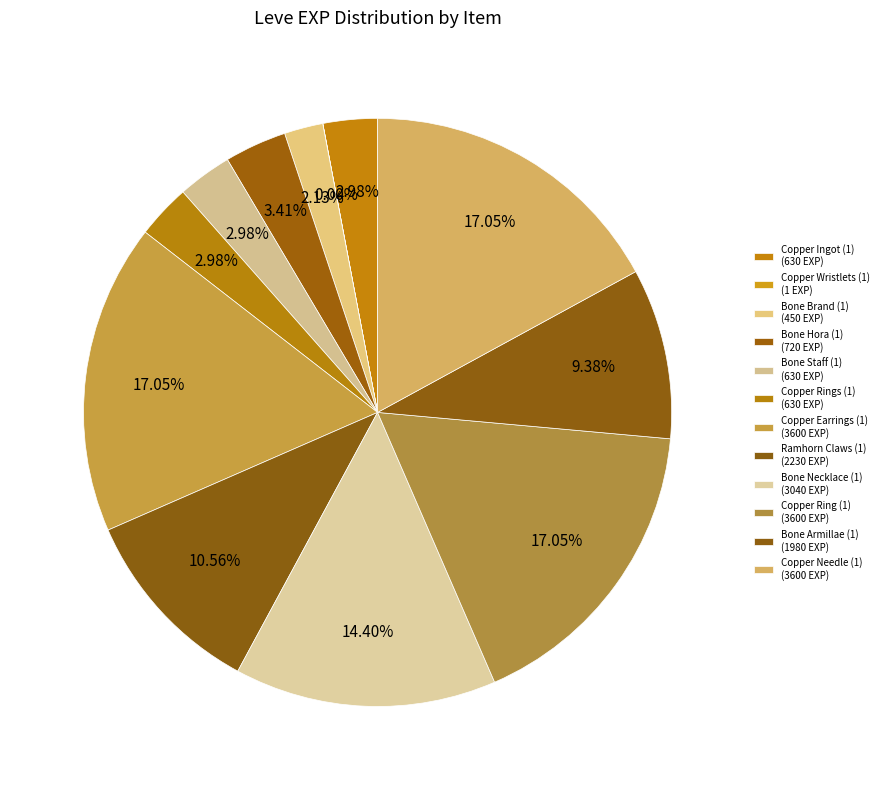

What is the ratio of the value at Bone Staff (1) to the value at Bone Necklace (1)?

0.2